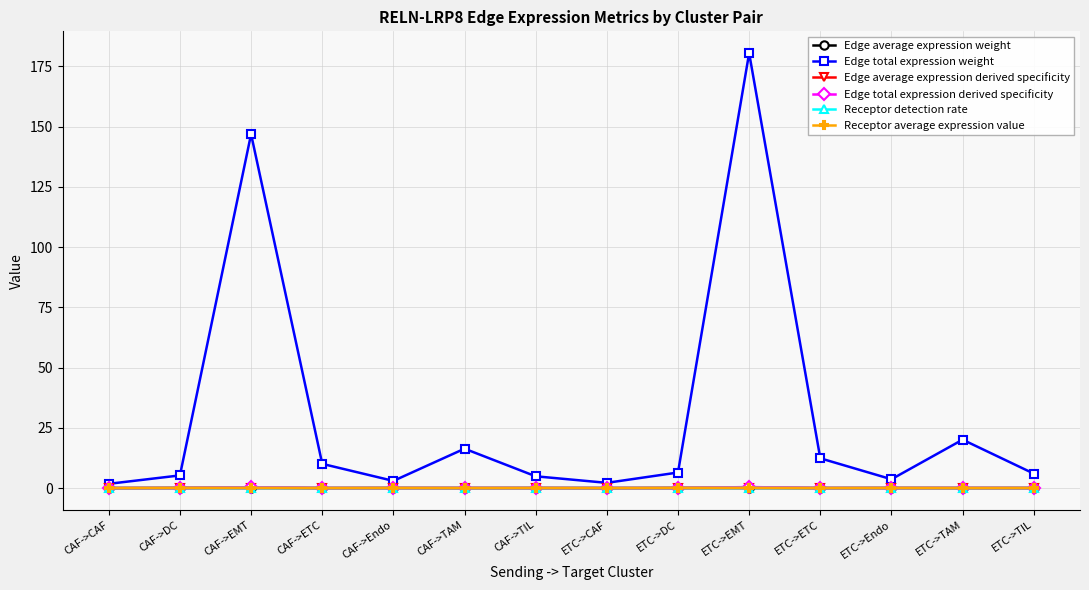

True or false: Edge total expression weight and Edge average expression derived specificity intersect in this chart.

False